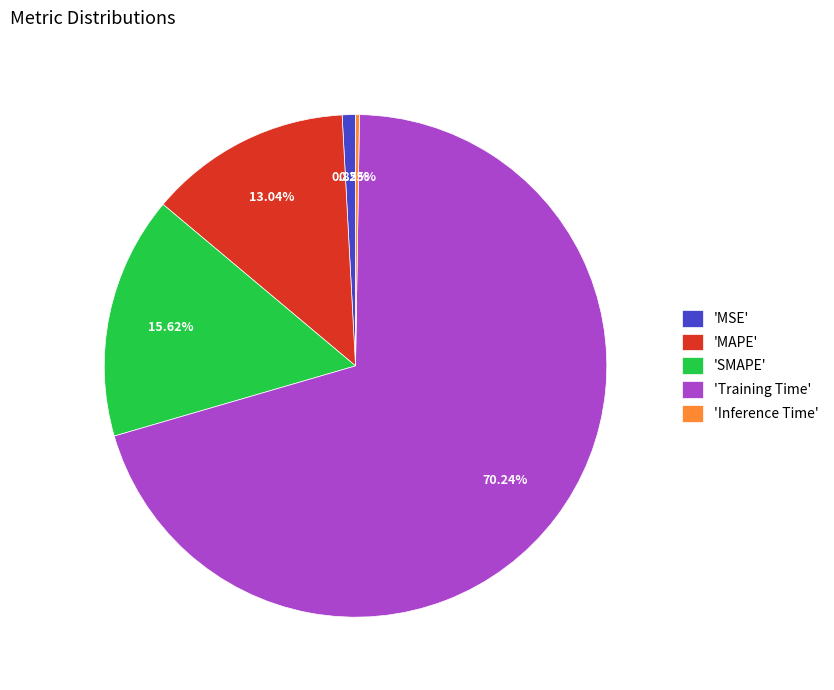

What is the largest slice in the pie chart?

'Training Time'